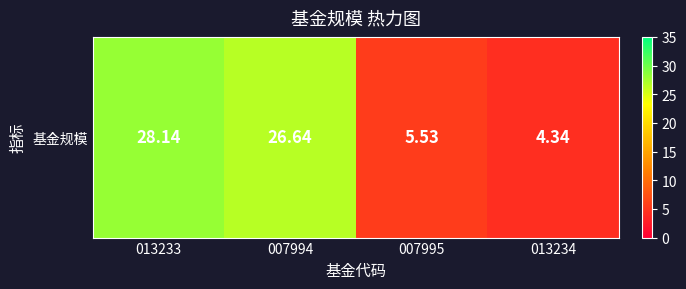

Reading left to right, extract all data points from this chart.

013233=28.1	007994=26.6	007995=5.5	013234=4.3